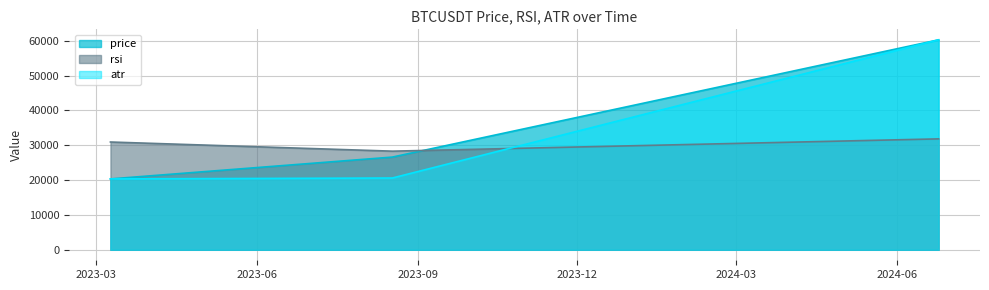

What is the label of the 2nd point from the right?

2023-08-17 12:00:00